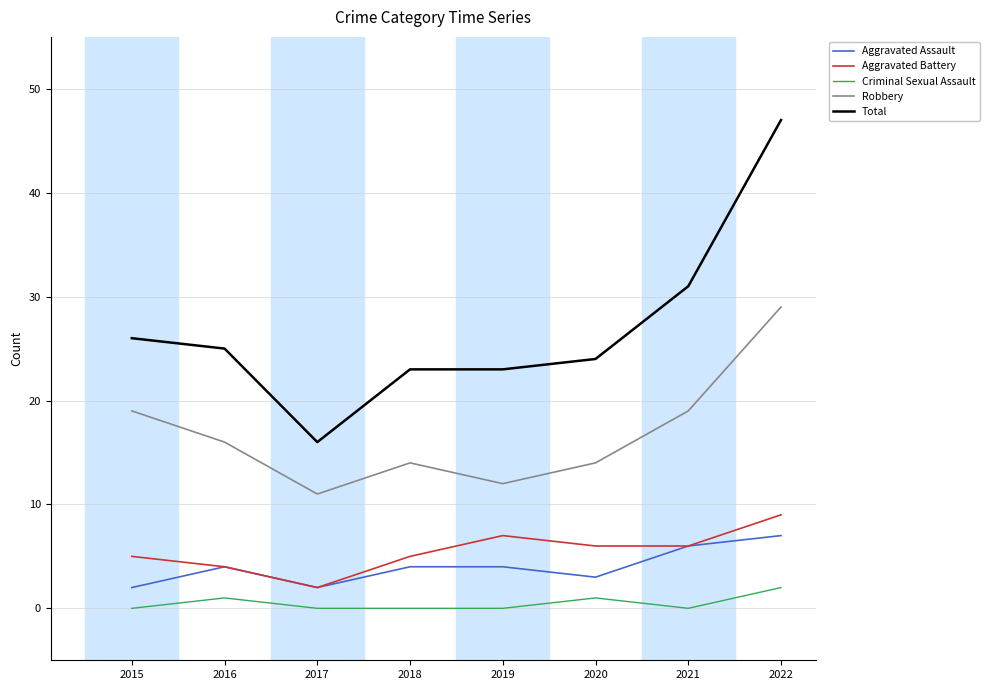

True or false: Total and Aggravated Battery intersect in this chart.

False